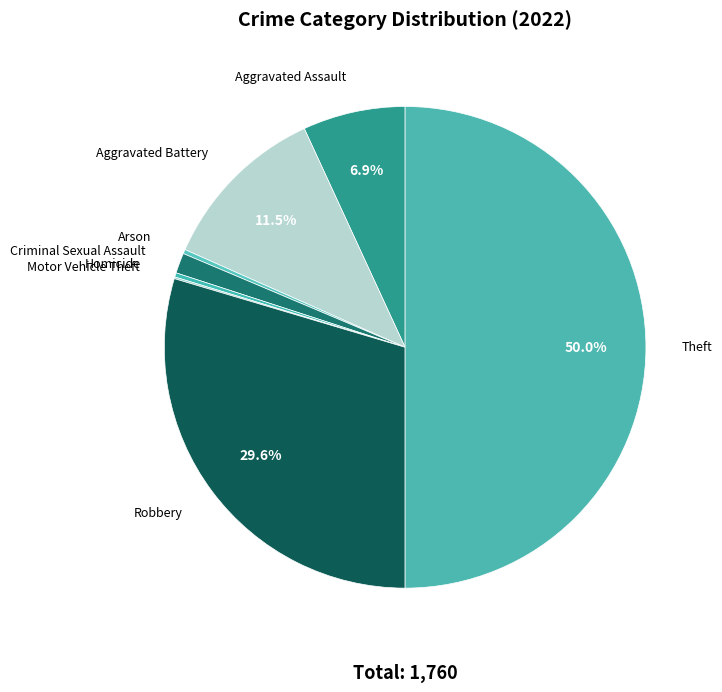

Does any single category account for the majority?

No